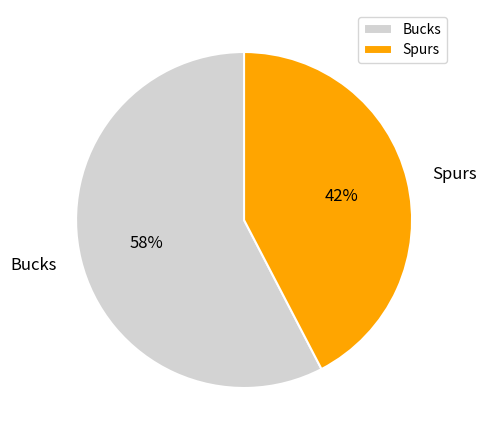

Count the number of slices in the pie.

2